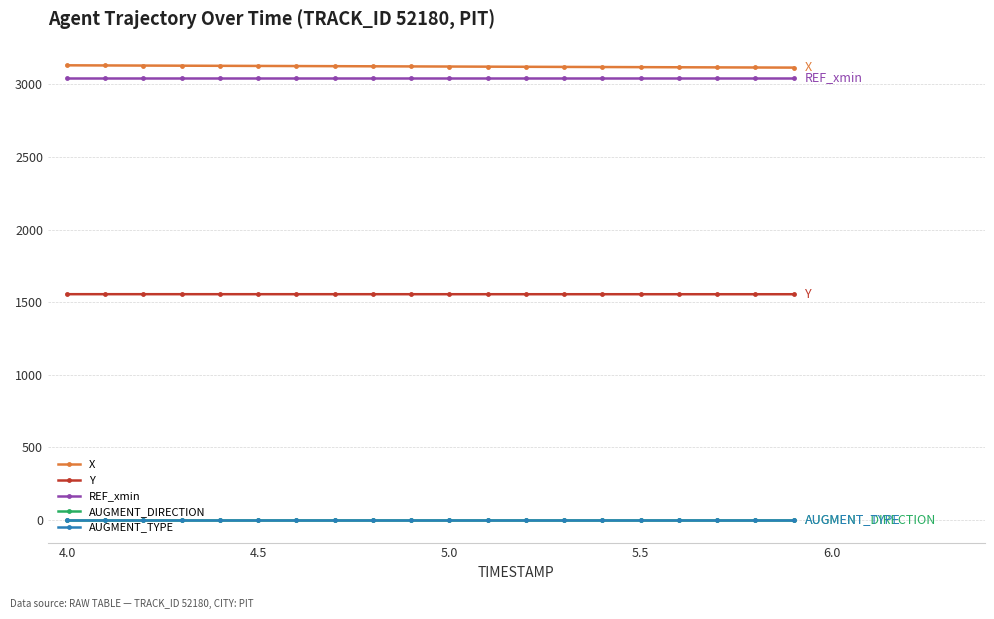

What is the value of the REF_xmin point at the 18th from the left?

3045.3